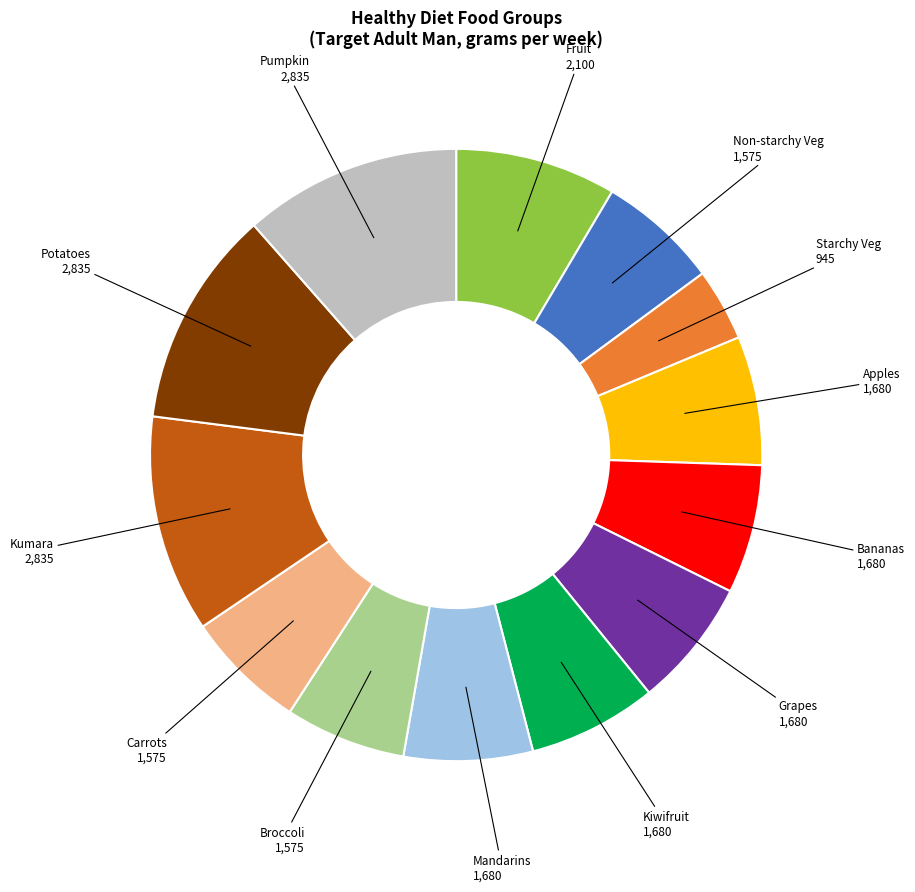

Is there a majority slice in this chart?

No